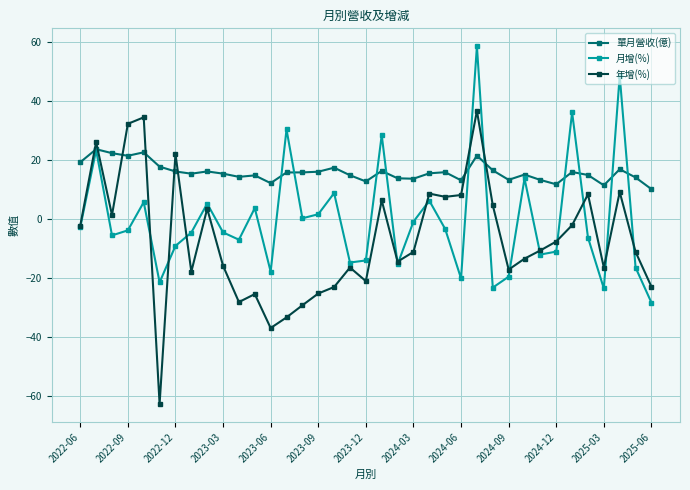

Does the chart display data point markers on the line(s)?

Yes